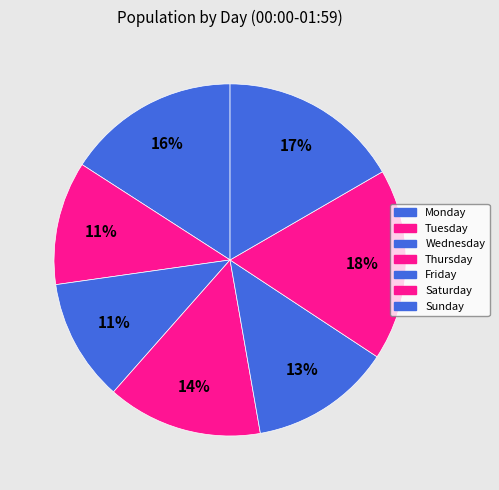

What is the total percentage of Sunday and Wednesday?

27.9%